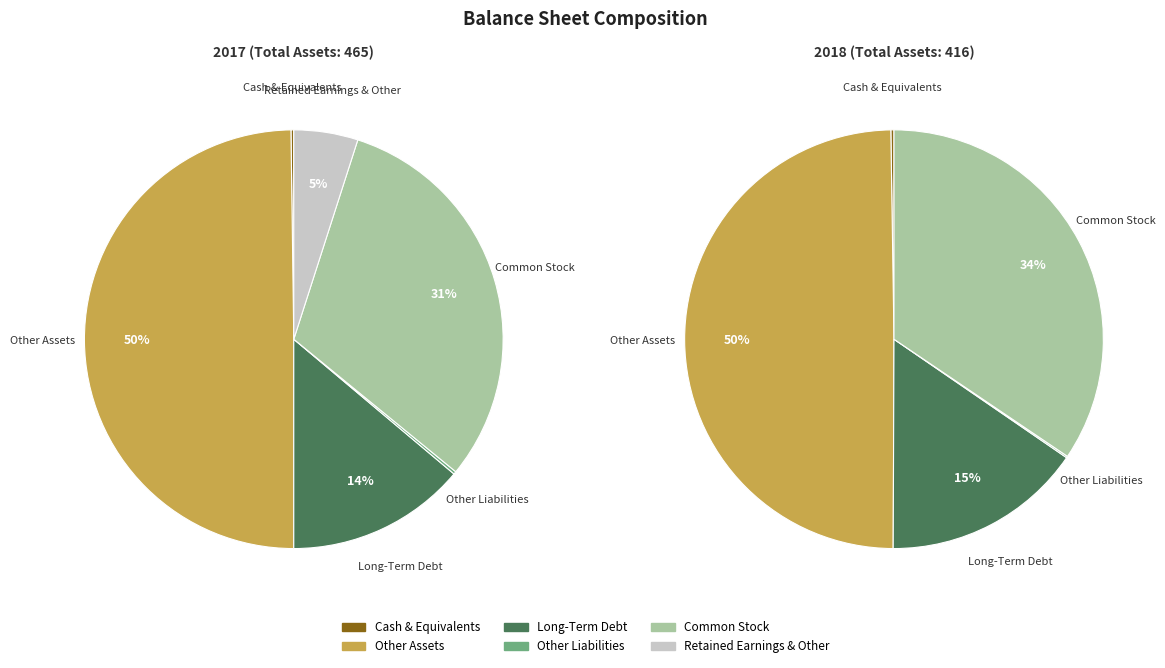

To the nearest percent, what is the difference between the largest and smallest slice percentages?

50%